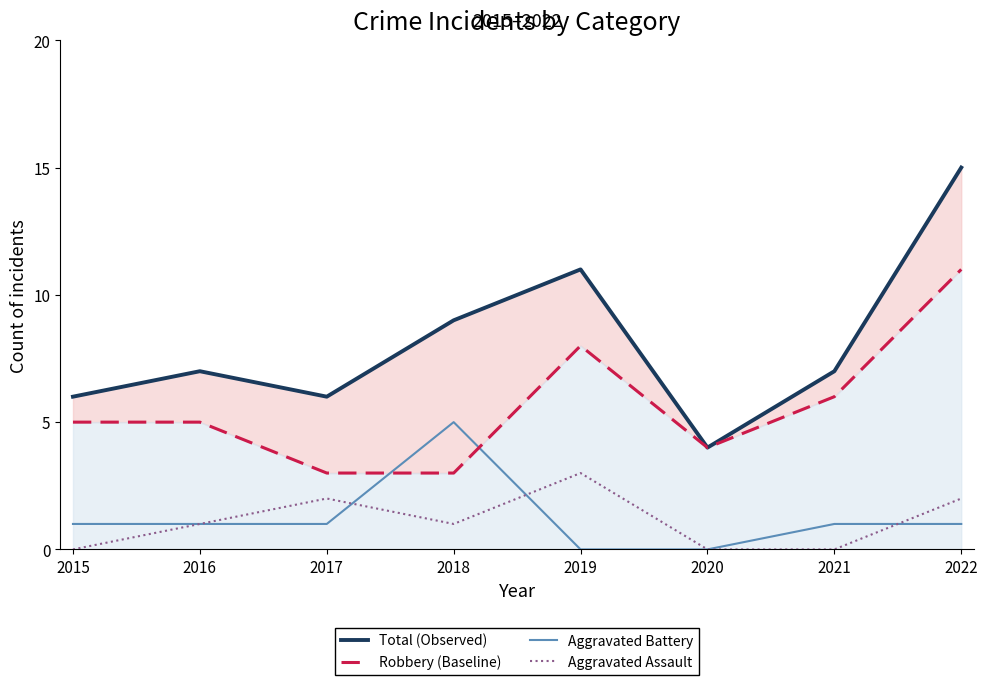

True or false: Aggravated Assault and Robbery (Baseline) cross at least once.

False